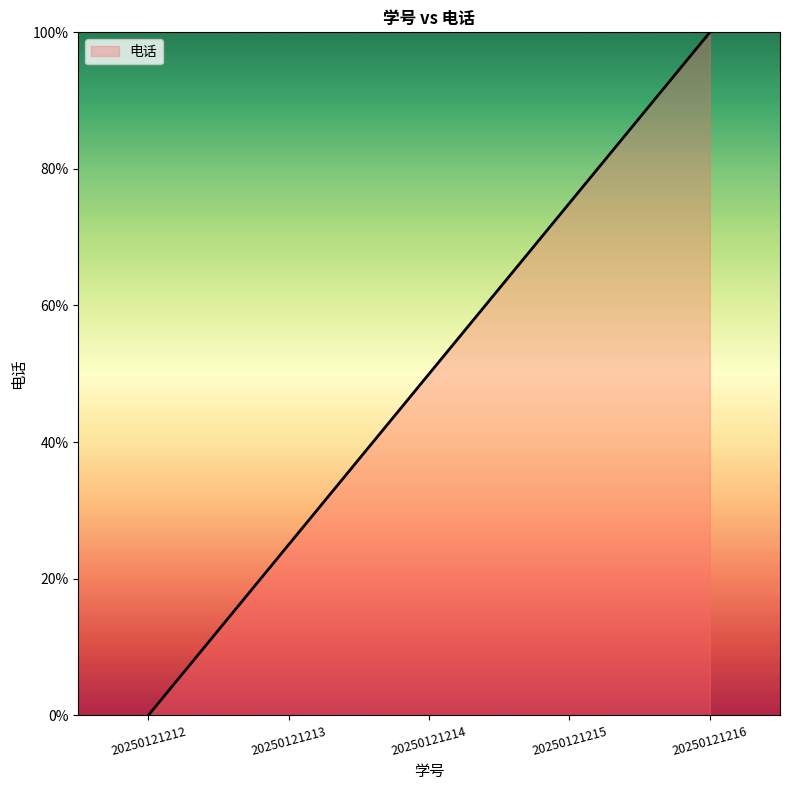

Does the chart display data point markers on the line(s)?

No